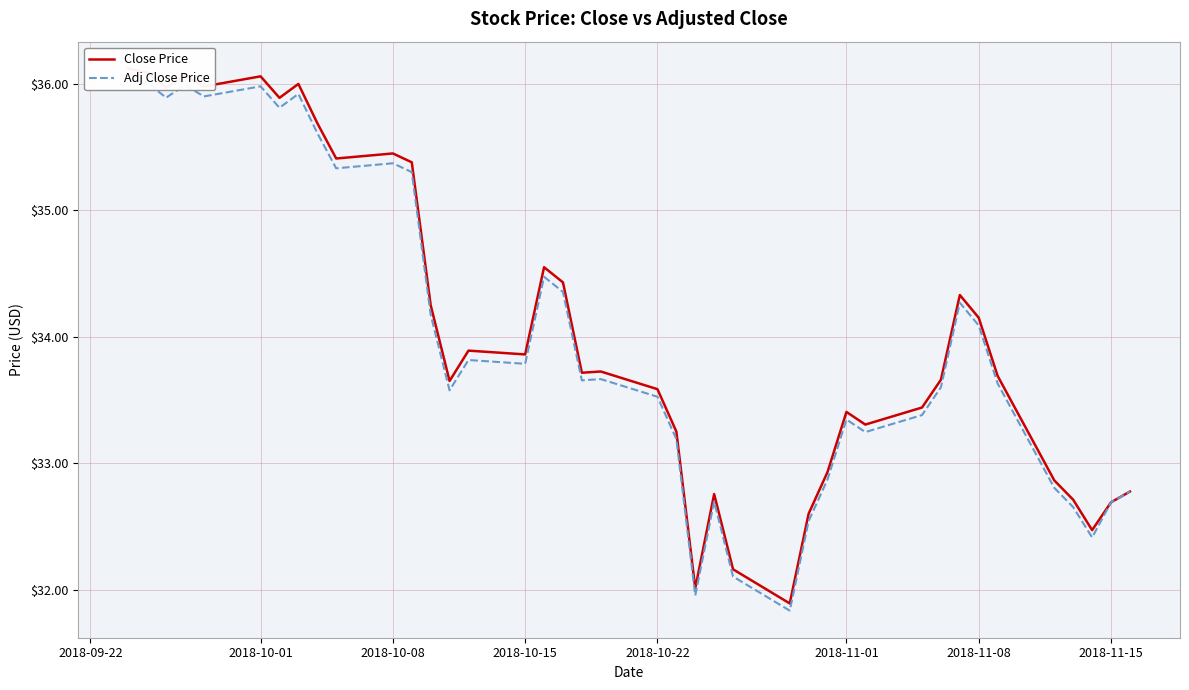

True or false: Adj Close Price and Close Price cross at least once.

False